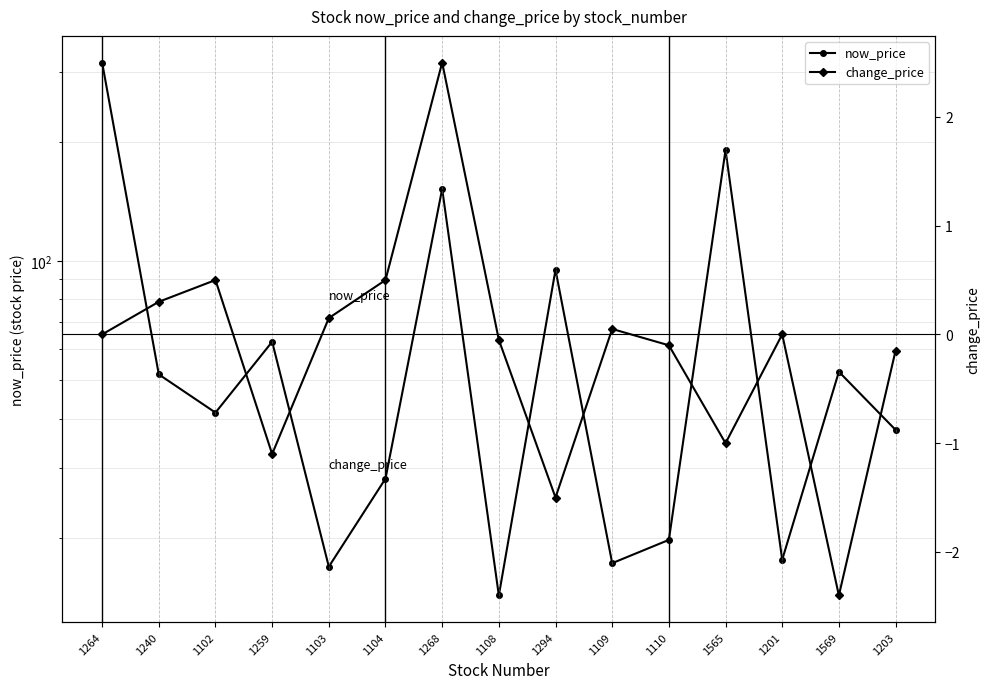

Does the chart display data point markers on the line(s)?

Yes